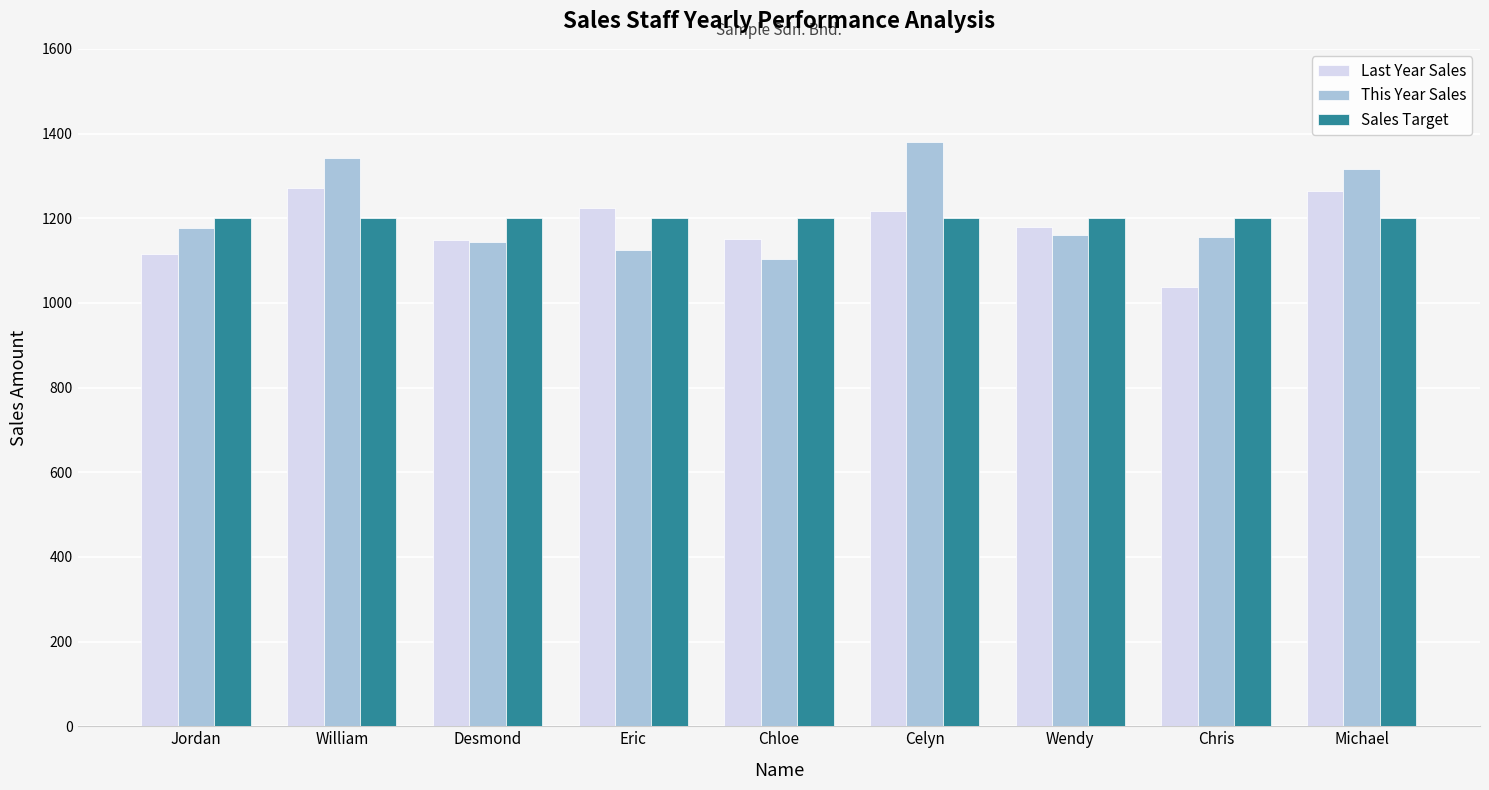

Which series changed the most between Jordan and Celyn?

This Year Sales